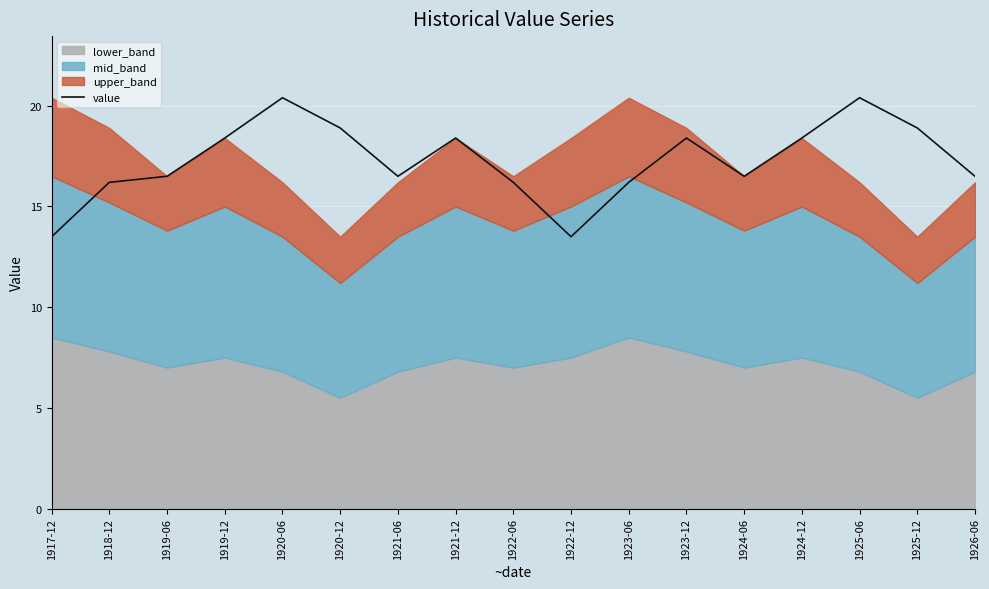

Reading left to right, transcribe all the data shown in this chart.

1917-12=13.5	1918-12=16.2	1919-06=16.5	1919-12=18.4	1920-06=20.4	1920-12=18.9	1921-06=16.5	1921-12=18.4	1922-06=16.2	1922-12=13.5	1923-06=16.2	1923-12=18.4	1924-06=16.5	1924-12=18.4	1925-06=20.4	1925-12=18.9	1926-06=16.5